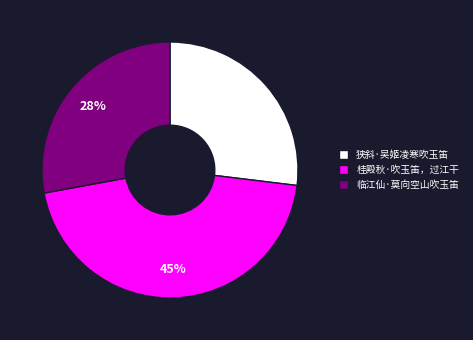

Which category has the smallest portion of the pie?

狭斜·吴姬凌寒吹玉笛